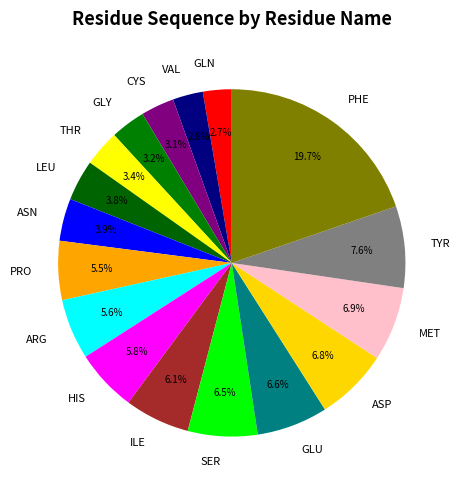

Is MET the majority of the pie?

No